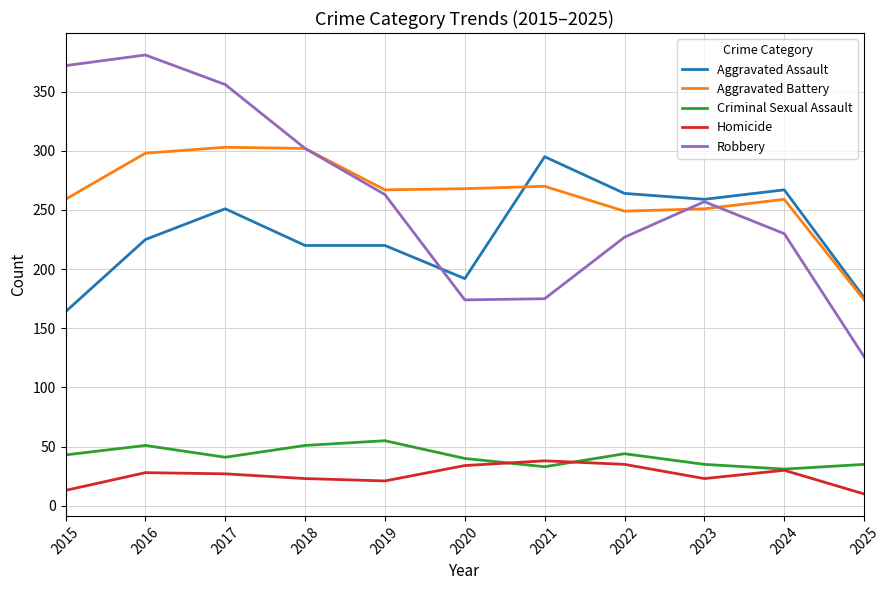

True or false: Criminal Sexual Assault and Aggravated Battery cross at least once.

False